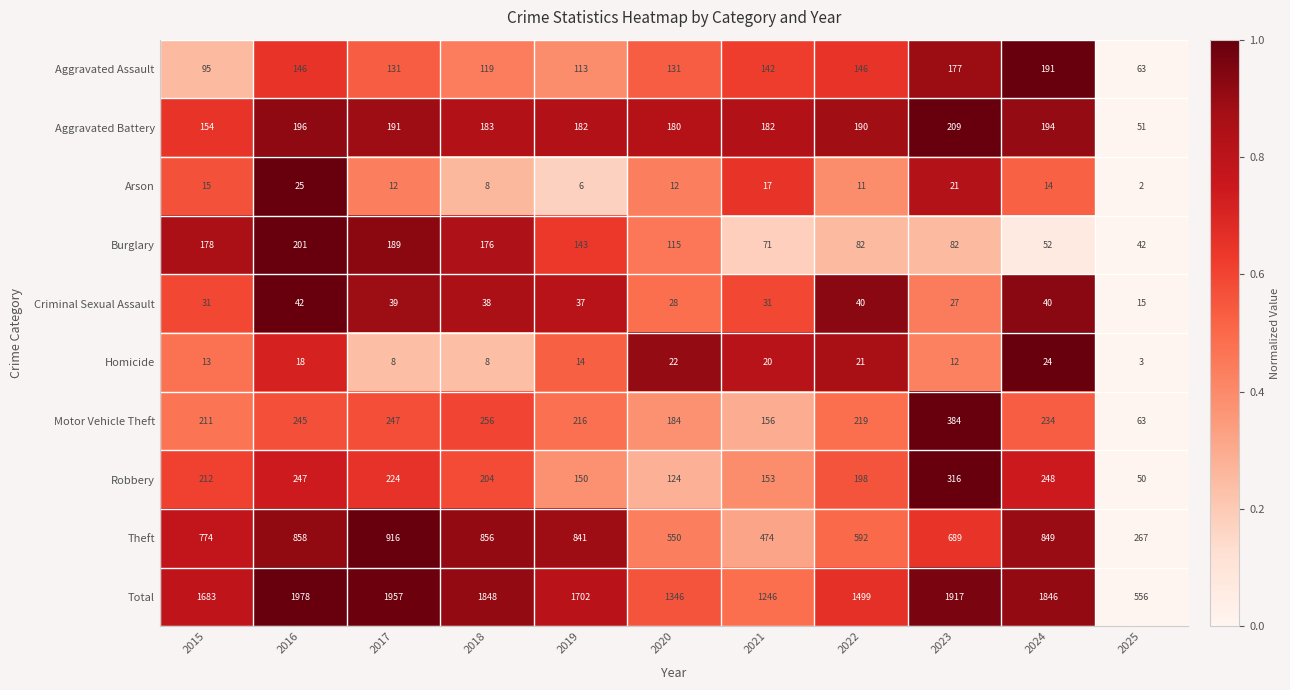

What is the greatest value displayed?

1978